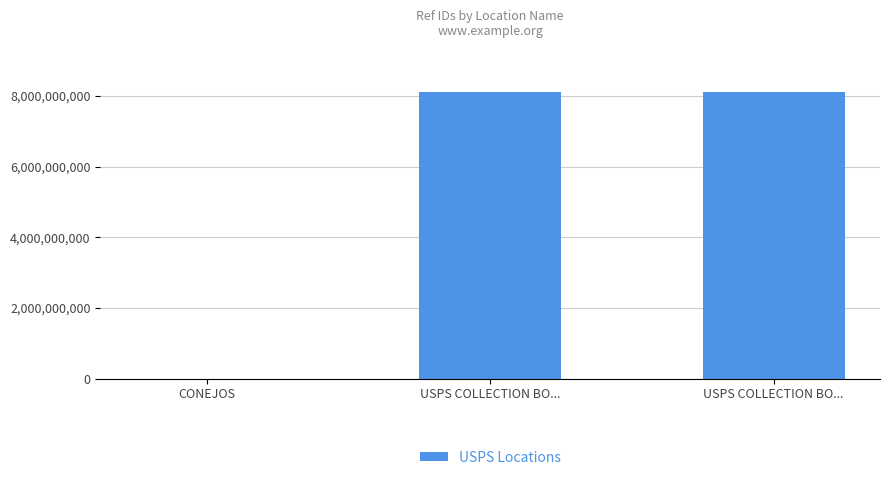

How many series are shown in this chart?

1